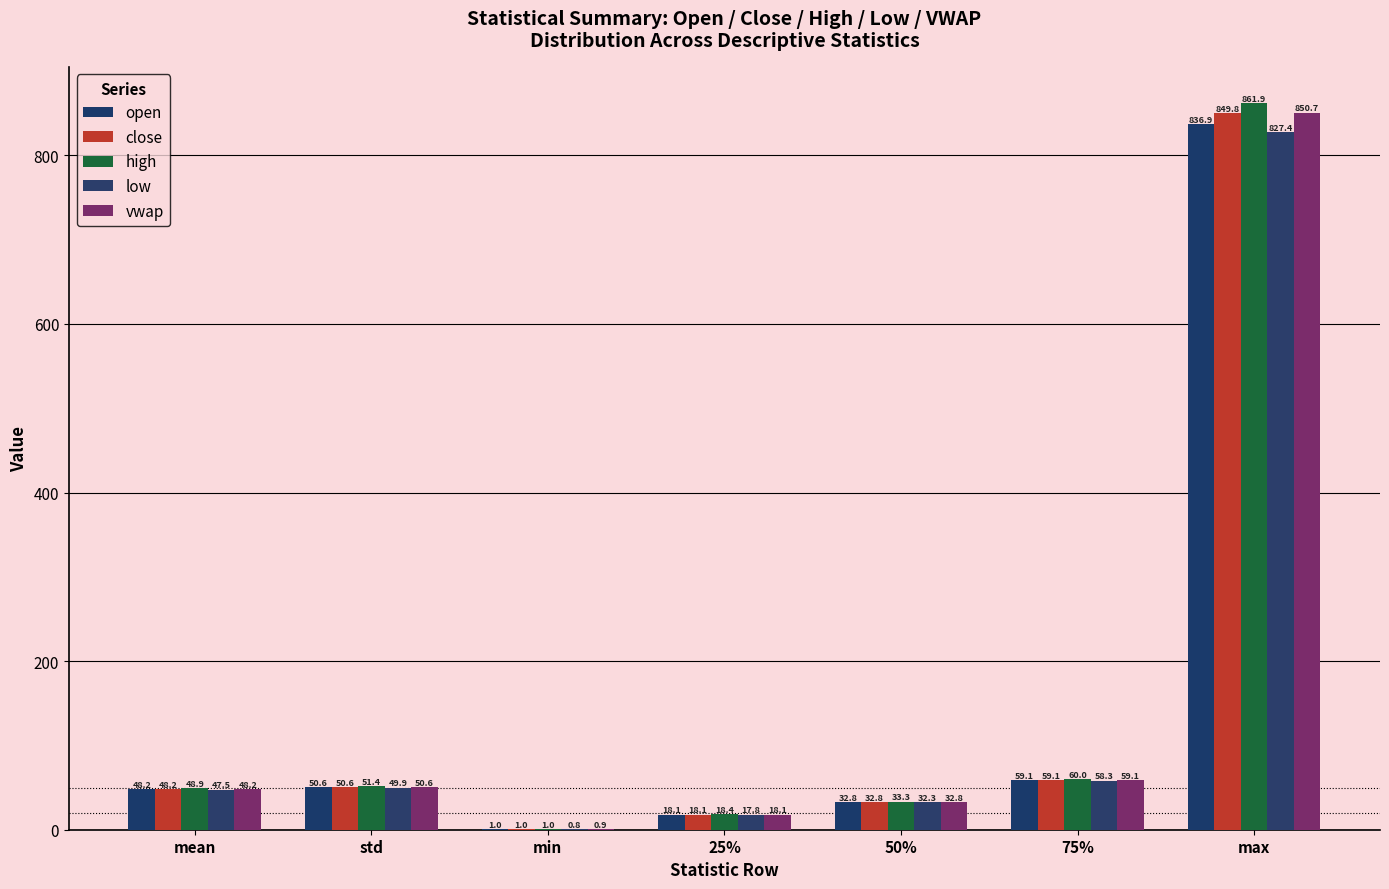

Count the number of data series in this chart.

5